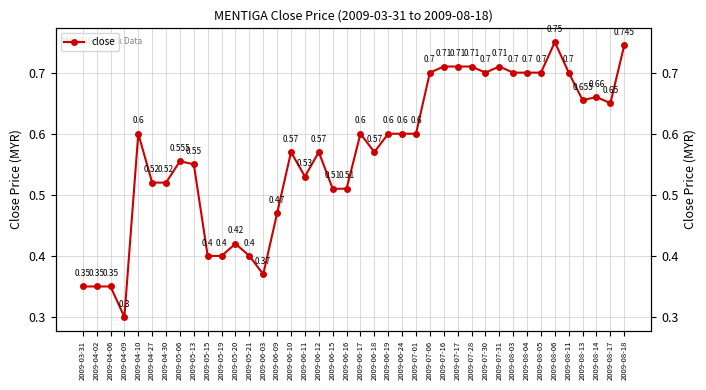

What is the label of the 23rd point from the left?

2009-06-19